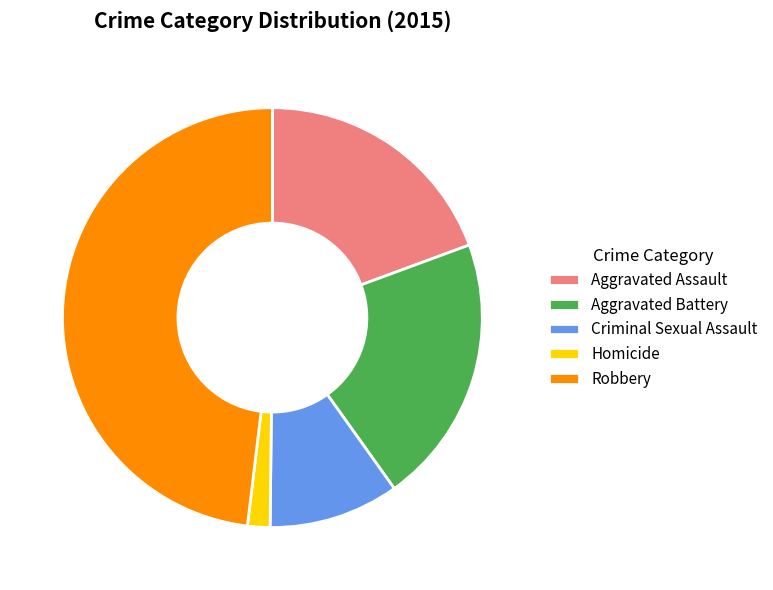

Between Criminal Sexual Assault and Homicide, which is larger?

Criminal Sexual Assault